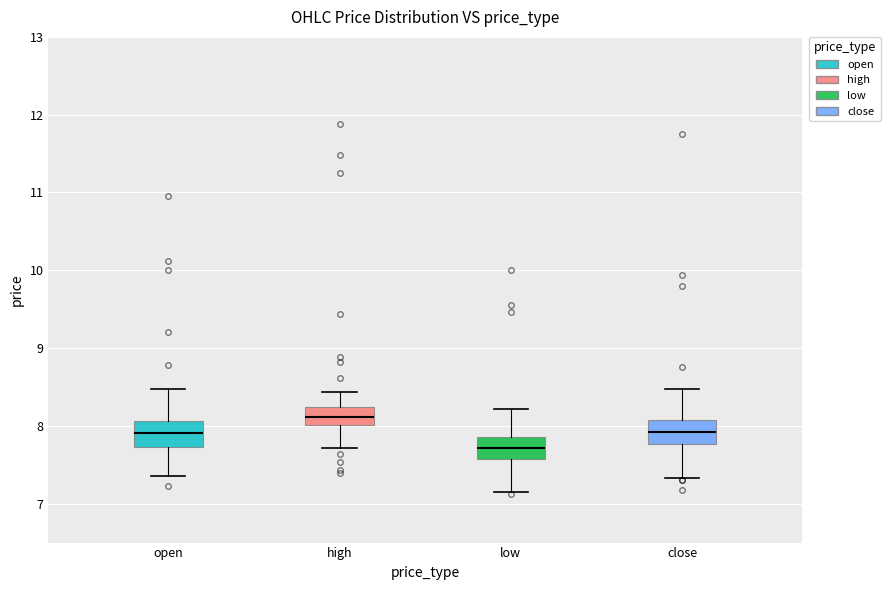

Which box has the lowest median line?

low